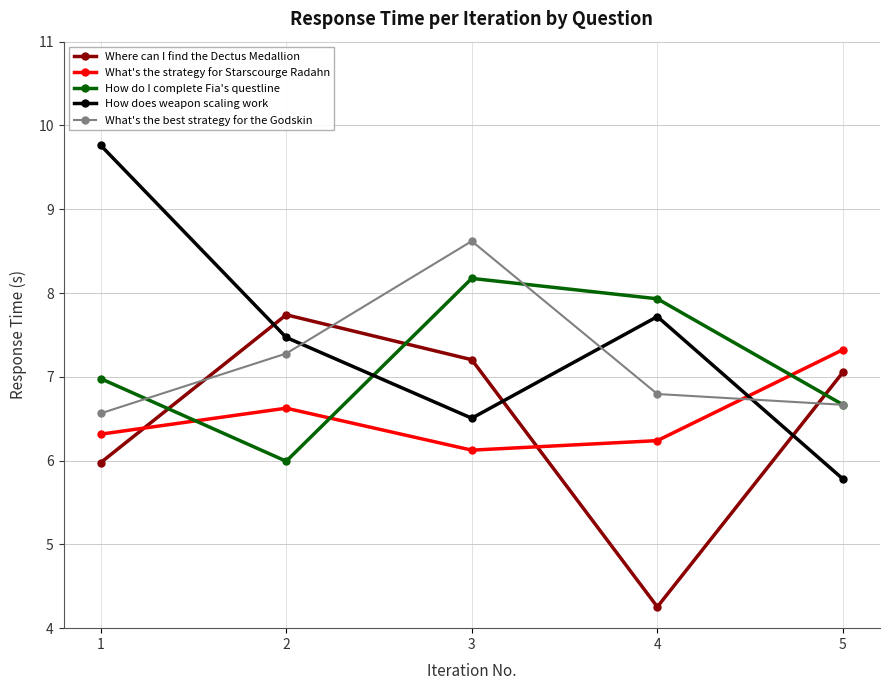

What is the value of the How do I complete Fia's questline point at the 1st from the left?

7.0